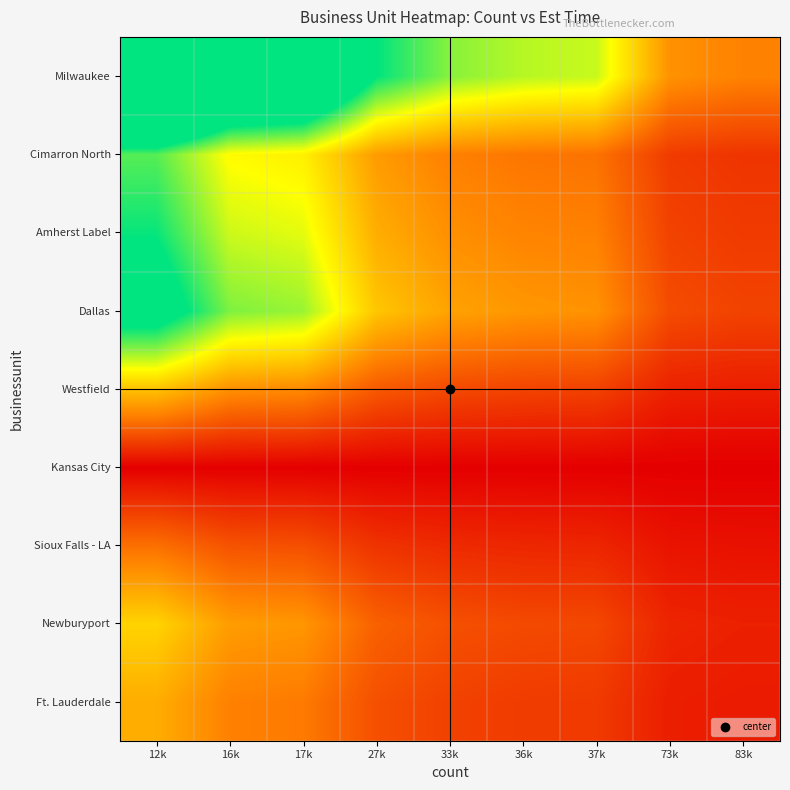

Reading right to left, transcribe all the data shown in this chart.

Ft. Lauderdale: 83k=0.2	73k=0.2	37k=0.4	36k=0.5	33k=0.5	27k=0.6	17k=0.9	16k=1.0	12k=1.3
Newburyport: 83k=0.3	73k=0.3	37k=0.5	36k=0.6	33k=0.6	27k=0.7	17k=1.1	16k=1.2	12k=1.6
Sioux Falls - LA: 83k=0.1	73k=0.2	37k=0.3	36k=0.3	33k=0.3	27k=0.4	17k=0.6	16k=0.6	12k=0.9
Kansas City: 83k=0.0	73k=0.0	37k=0.0	36k=0.0	33k=0.0	27k=0.0	17k=0.0	16k=0.0	12k=0.0
Westfield: 83k=0.2	73k=0.3	37k=0.5	36k=0.5	33k=0.6	27k=0.7	17k=1.0	16k=1.1	12k=1.5
Dallas: 83k=0.5	73k=0.6	37k=1.1	36k=1.1	33k=1.2	27k=1.5	17k=2.3	16k=2.4	12k=3.3
Amherst Label: 83k=0.5	73k=0.5	37k=1.0	36k=1.0	33k=1.1	27k=1.3	17k=2.0	16k=2.1	12k=2.9
Cimarron North: 83k=0.4	73k=0.5	37k=0.9	36k=0.9	33k=1.0	27k=1.2	17k=1.8	16k=1.9	12k=2.6
Milwaukee: 83k=1.0	73k=1.1	37k=2.2	36k=2.2	33k=2.4	27k=2.9	17k=4.5	16k=4.7	12k=6.3